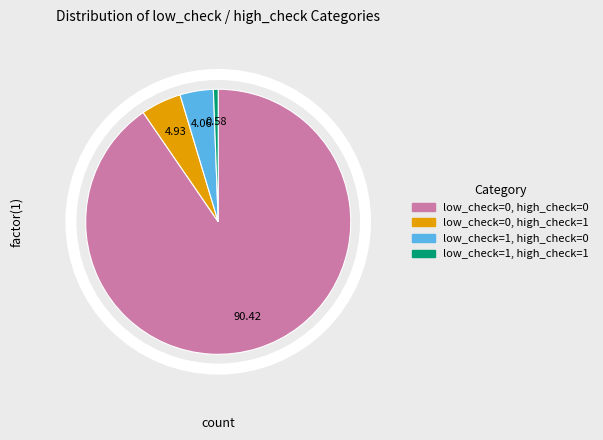

Do low_check=0, high_check=0 and low_check=1, high_check=0 together represent more than half of the pie?

Yes